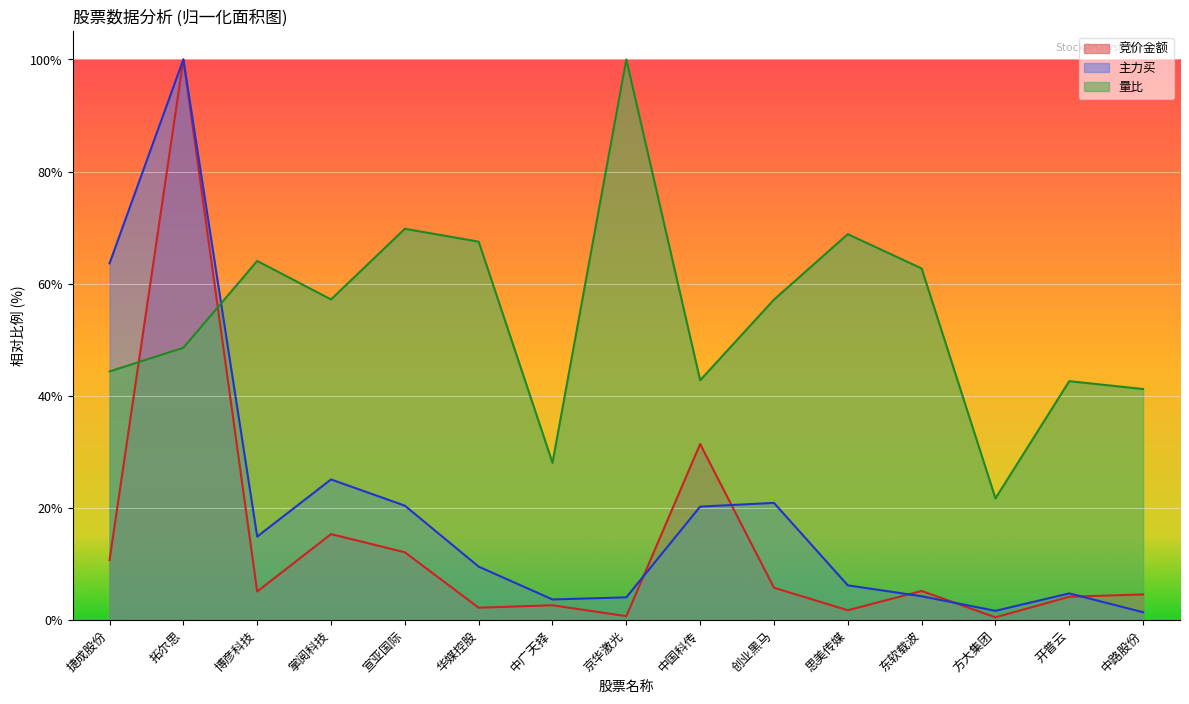

Reading left to right, extract all data points from this chart.

竞价金额: 捷成股份=10.7	拓尔思=100.0	博彦科技=5.1	掌阅科技=15.3	宣亚国际=12.1	华媒控股=2.2	中广天择=2.7	京华激光=0.7	中国科传=31.4	创业黑马=5.8	思美传媒=1.8	东软载波=5.2	方大集团=0.5	开普云=4.2	中路股份=4.6
主力买: 捷成股份=63.6	拓尔思=100.0	博彦科技=14.9	掌阅科技=25.1	宣亚国际=20.4	华媒控股=9.5	中广天择=3.7	京华激光=4.1	中国科传=20.3	创业黑马=20.9	思美传媒=6.2	东软载波=4.3	方大集团=1.7	开普云=4.8	中路股份=1.4
量比: 捷成股份=44.4	拓尔思=48.6	博彦科技=64.1	掌阅科技=57.2	宣亚国际=69.8	华媒控股=67.5	中广天择=28.1	京华激光=100.0	中国科传=42.8	创业黑马=57.2	思美传媒=68.8	东软载波=62.7	方大集团=21.7	开普云=42.6	中路股份=41.2